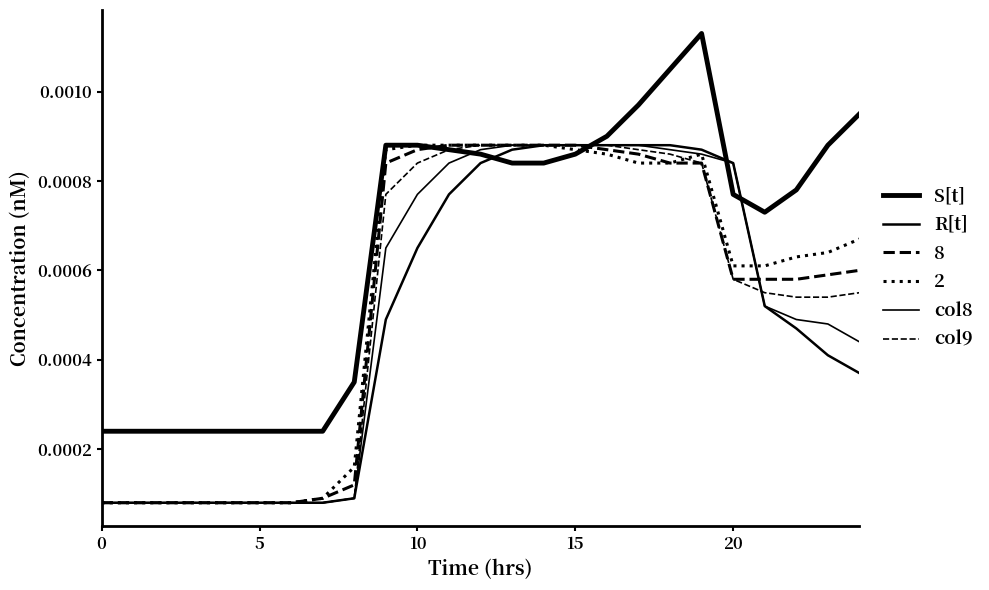

Does the chart display data point markers on the line(s)?

No